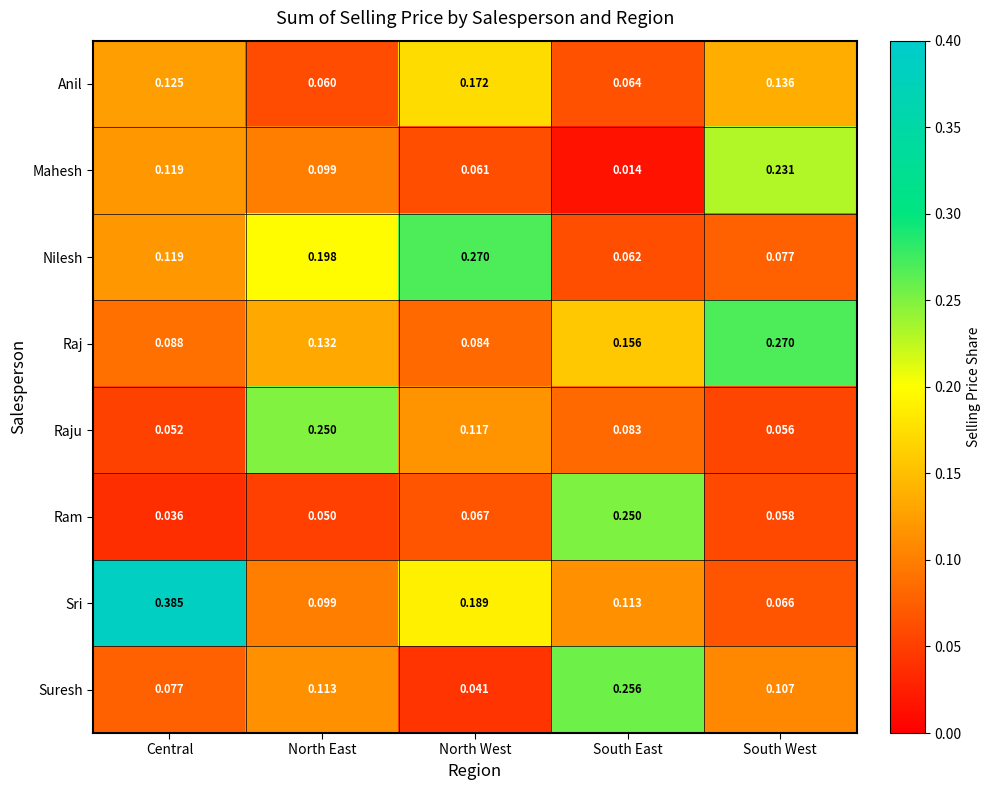

Which category has the highest value across all series?

Central